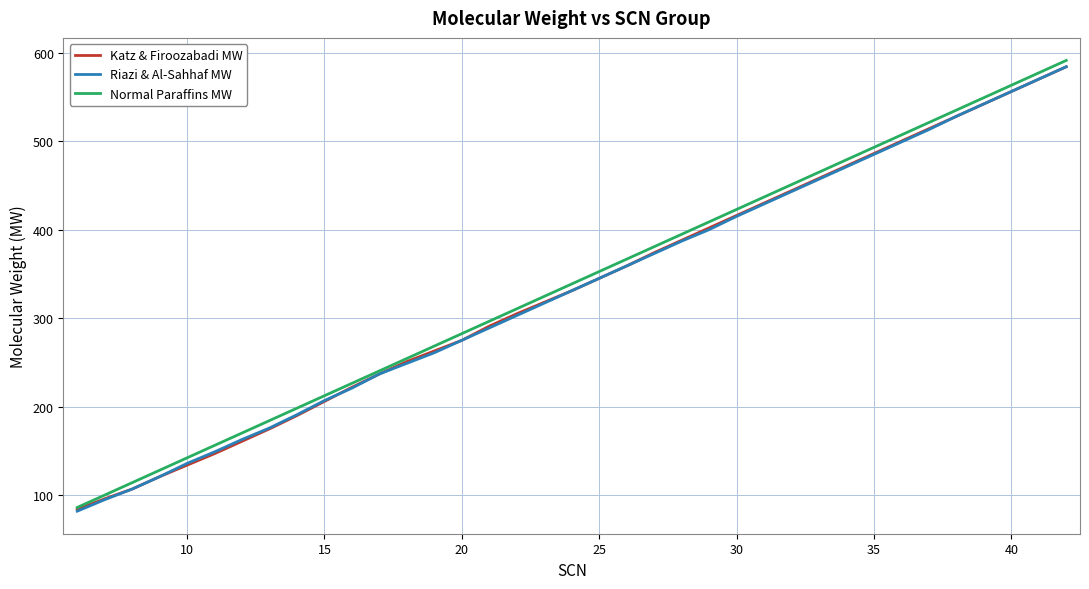

What is the smallest value displayed?

82.0